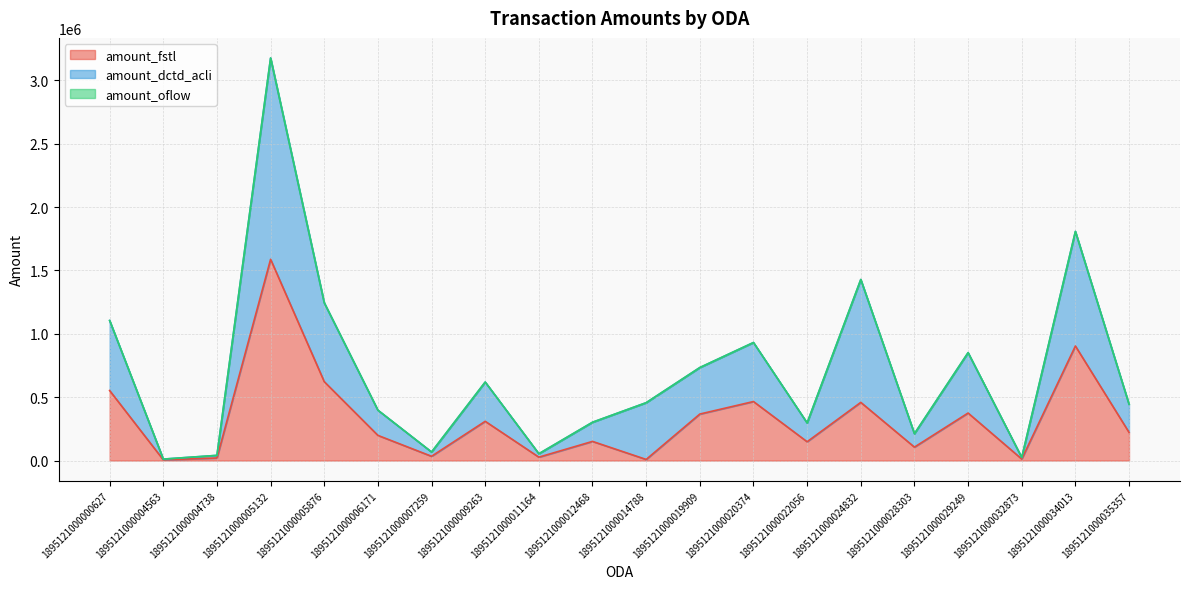

True or false: amount_fstl has more than 0 interior local peaks.

True